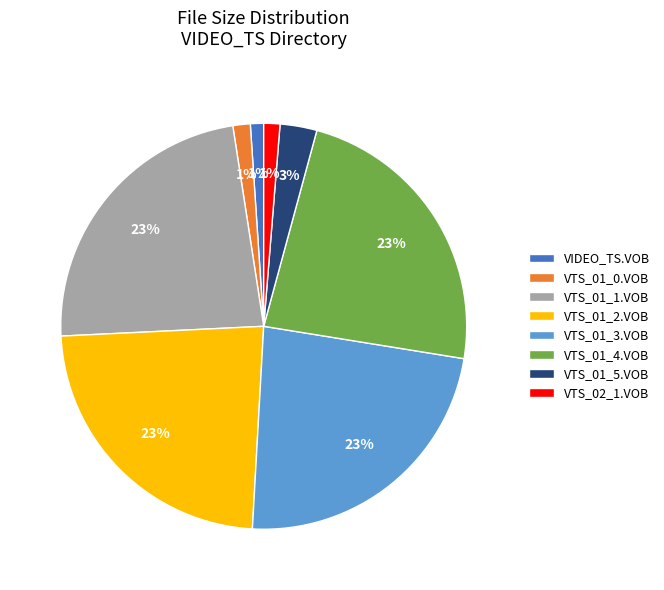

Do VTS_01_5.VOB and VTS_01_2.VOB together represent more than half of the pie?

No